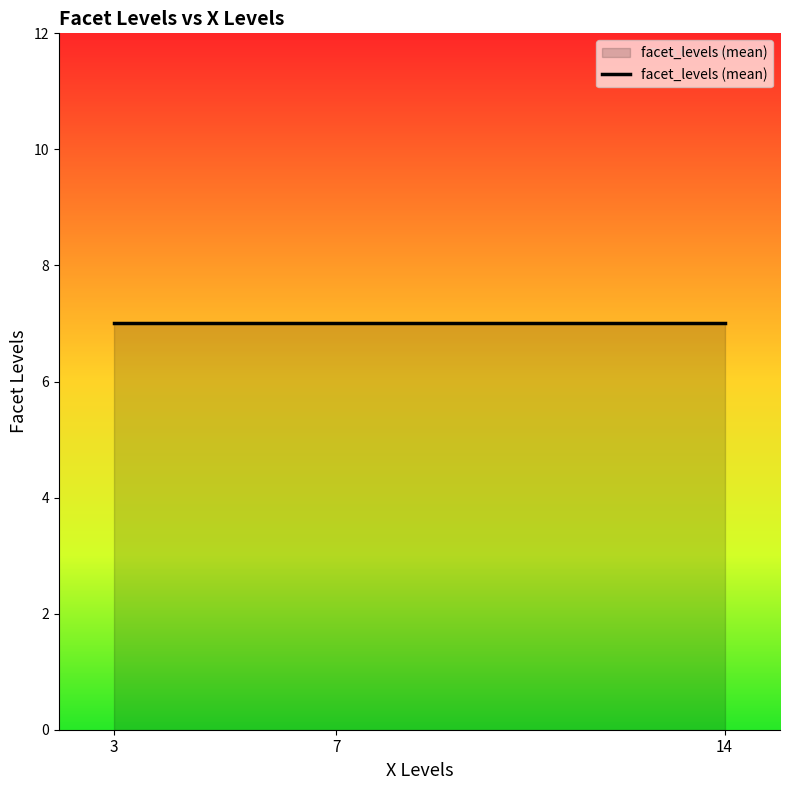

True or false: the data shows 6 at 7.

False